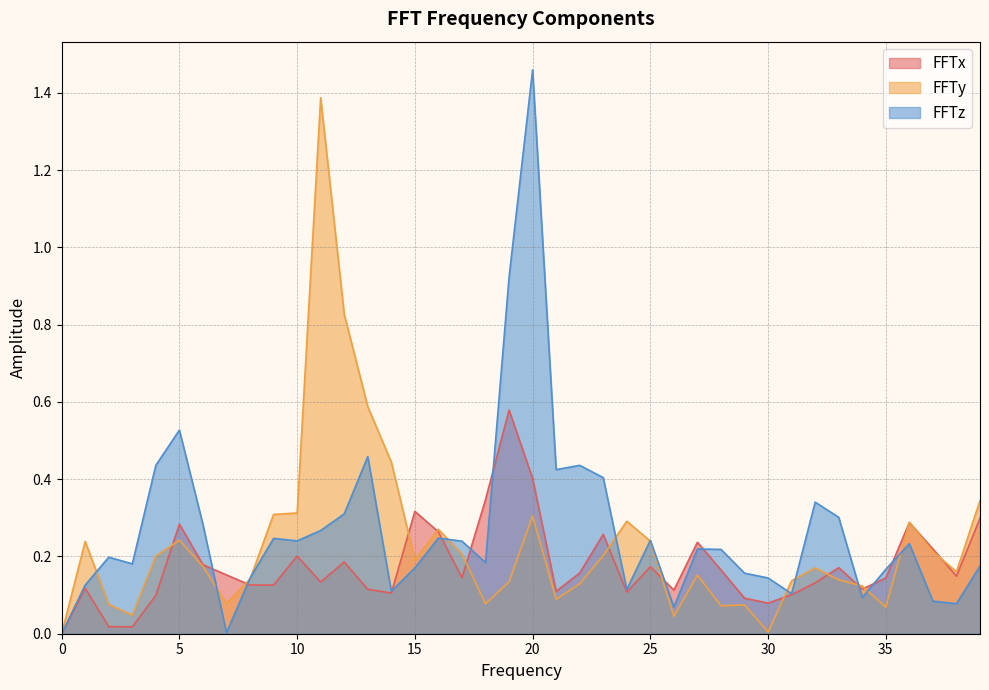

Rank the series by their maximum value, from lowest to highest.

FFTx, FFTy, FFTz